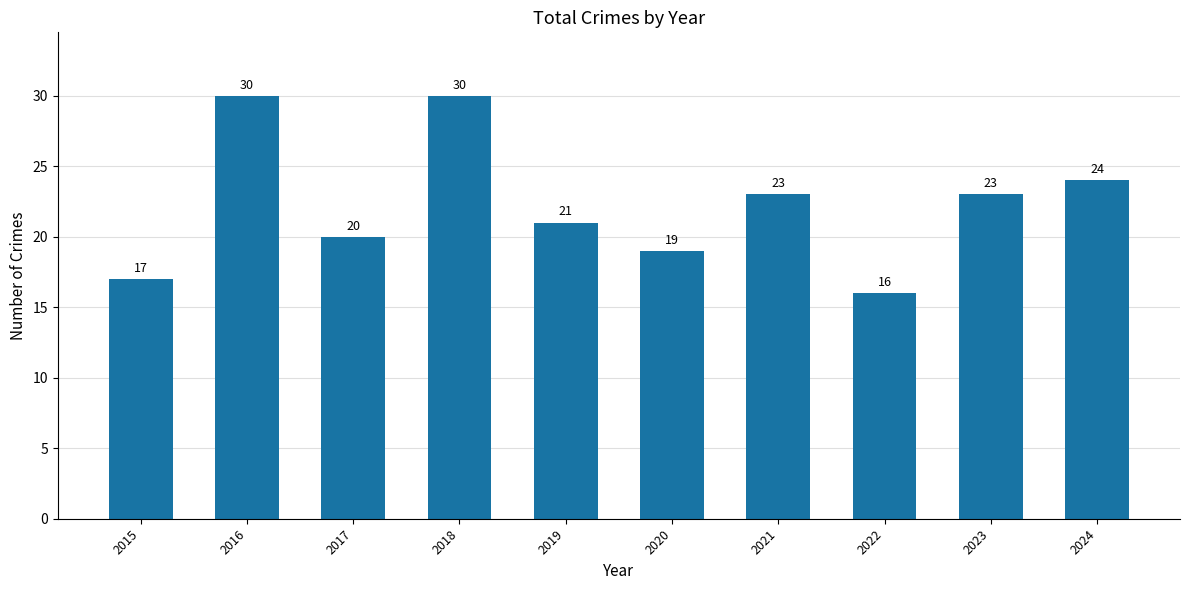

Is it true that the value at 2017 is 27?

False